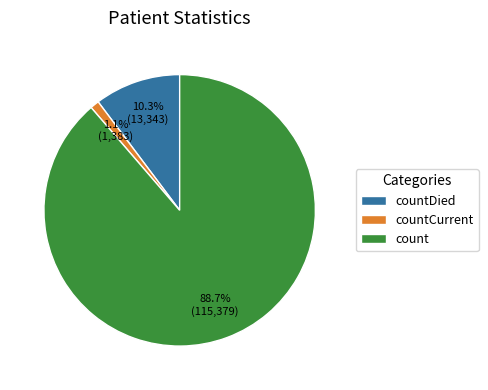

To the nearest percent, what percentage of the pie is countDied?

10%